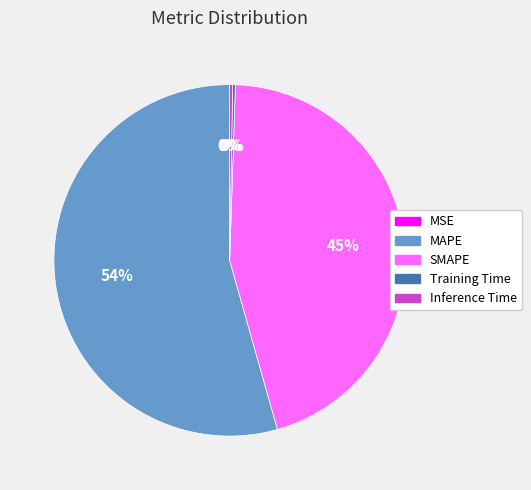

Which slice is the largest?

MAPE